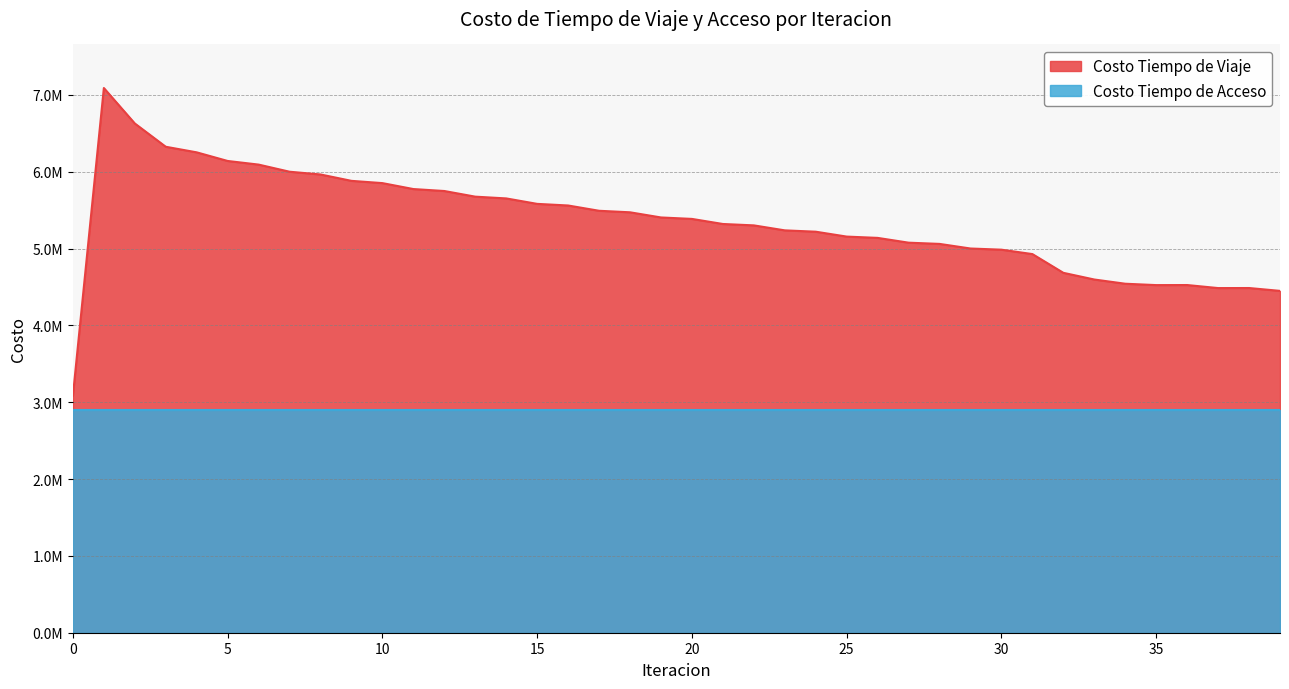

Is it true that the value at 25 is 8518280.1?

False